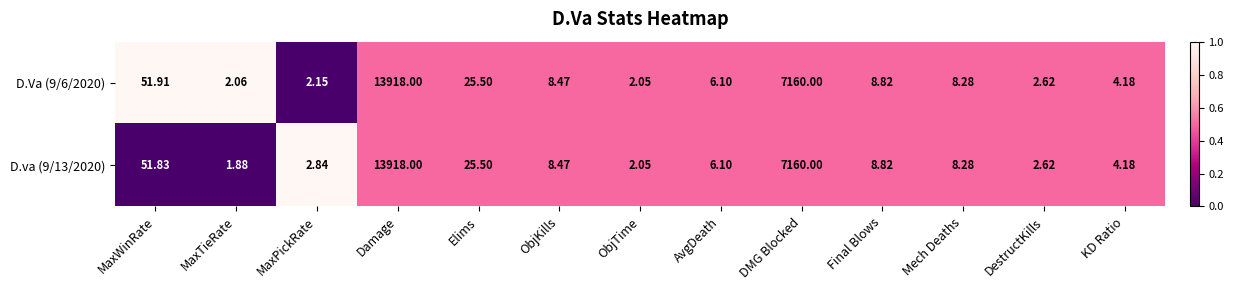

Which series has the largest total across all categories?

D.va (9/13/2020)